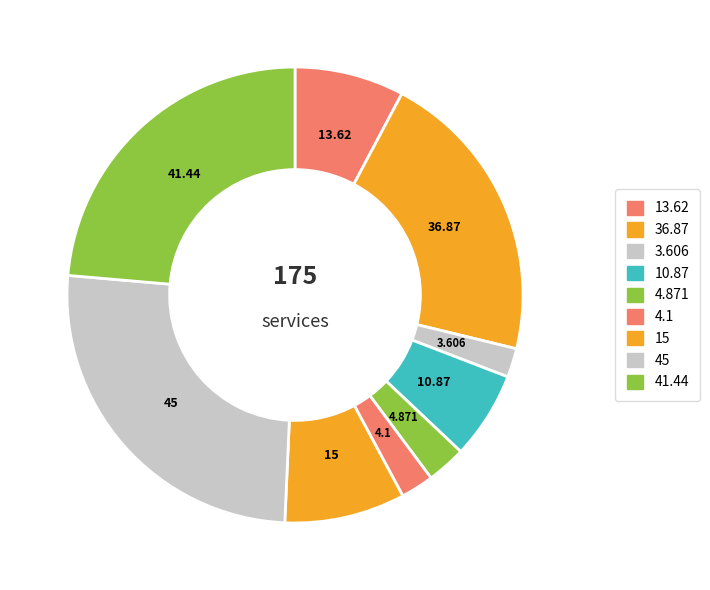

To the nearest percent, what is the combined percentage of 2 and 3?

23%